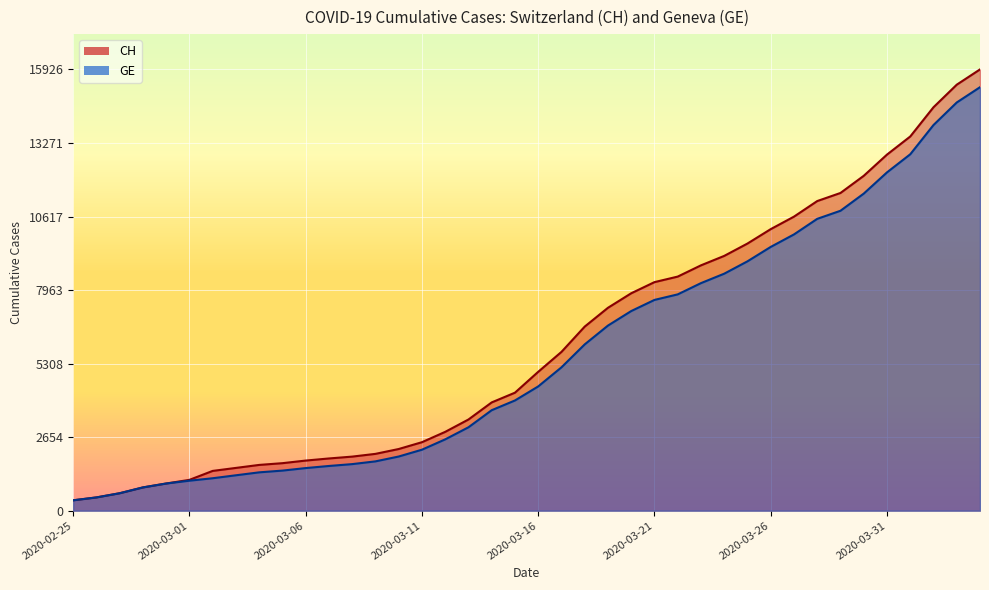

The value of GE at 2020-03-17 is 3061. True or false?

False